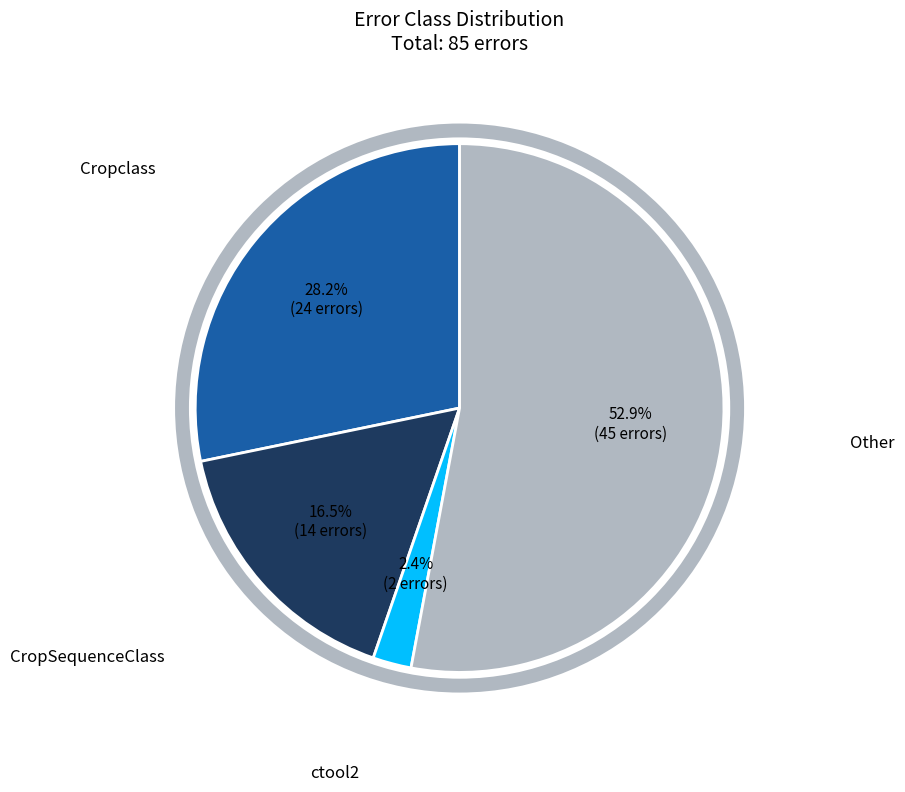

To the nearest percent, what is the difference between the Cropclass and CropSequenceClass slice percentages?

12%